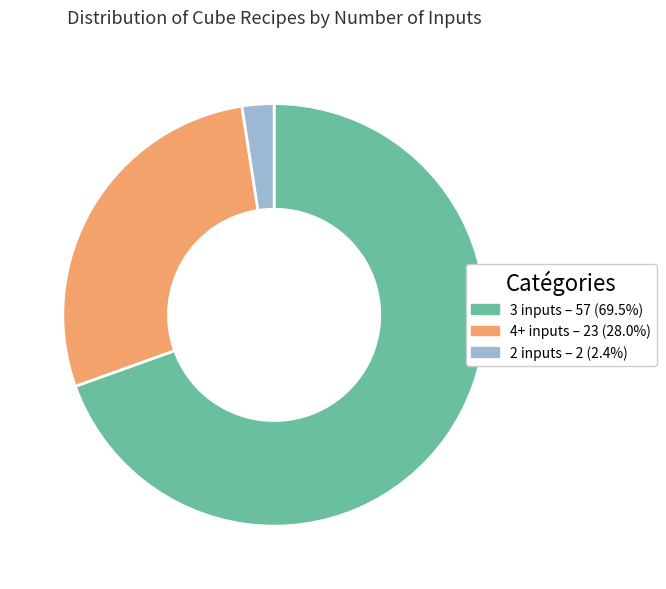

Is there any slice that represents more than half of the pie?

Yes